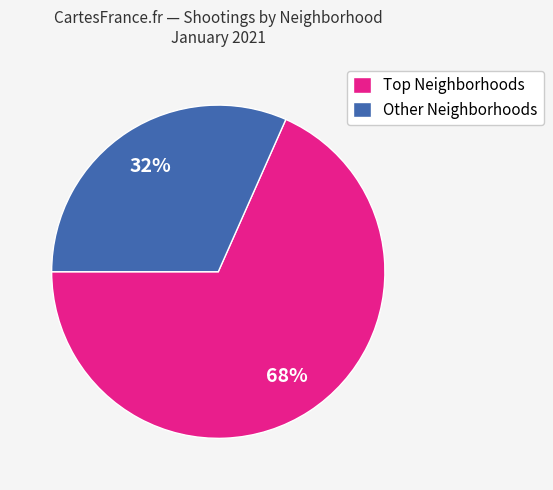

To the nearest percent, what percentage of the pie is Other Neighborhoods?

32%